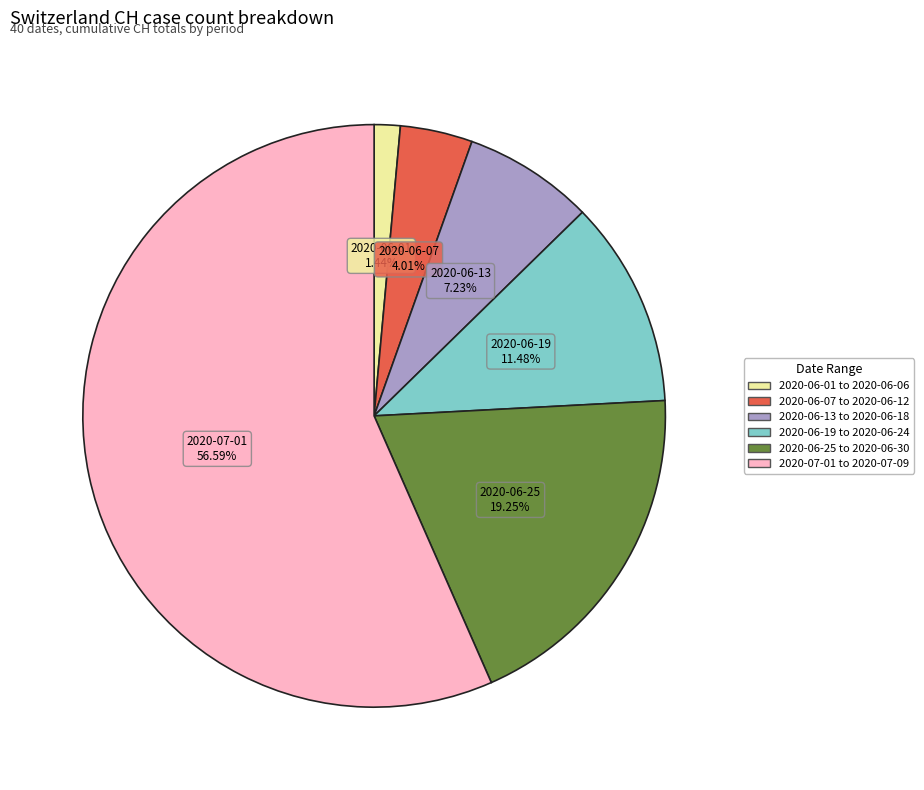

Does any single category account for the majority?

Yes